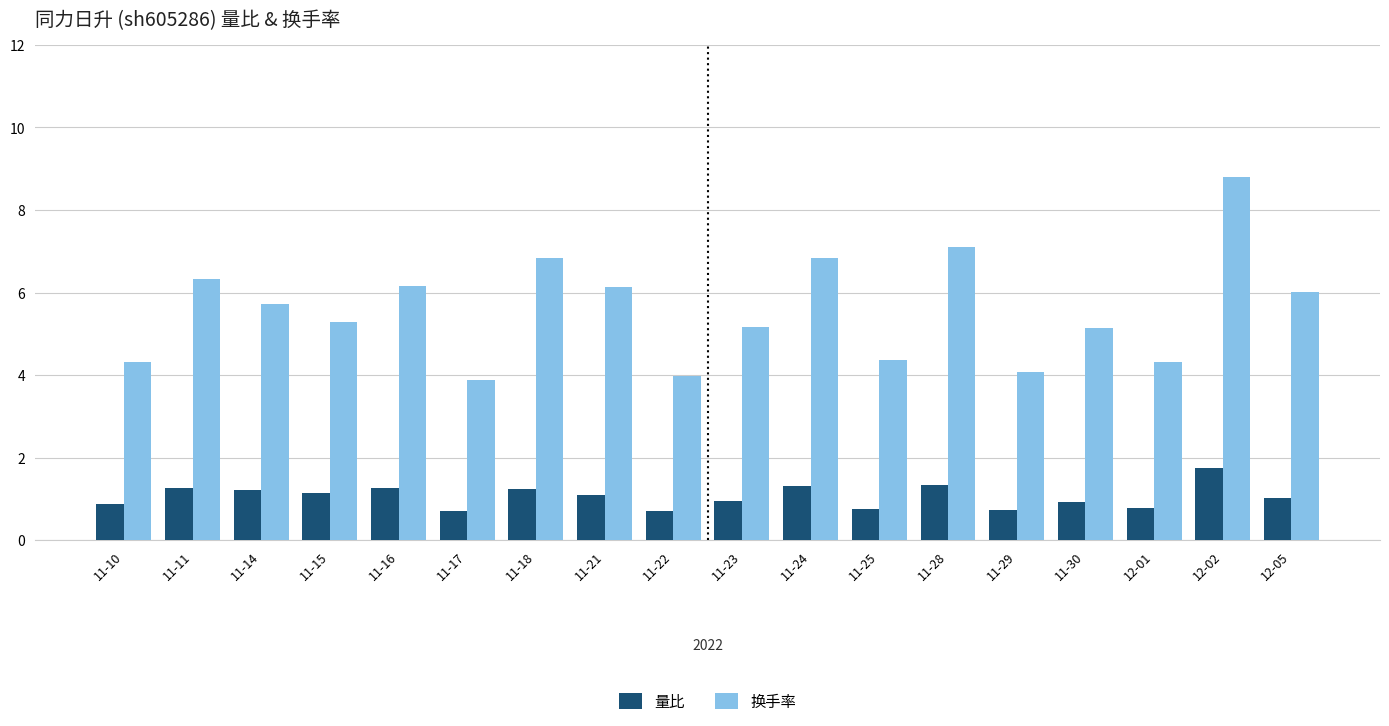

What is the total value across all series at 11-25?

5.1